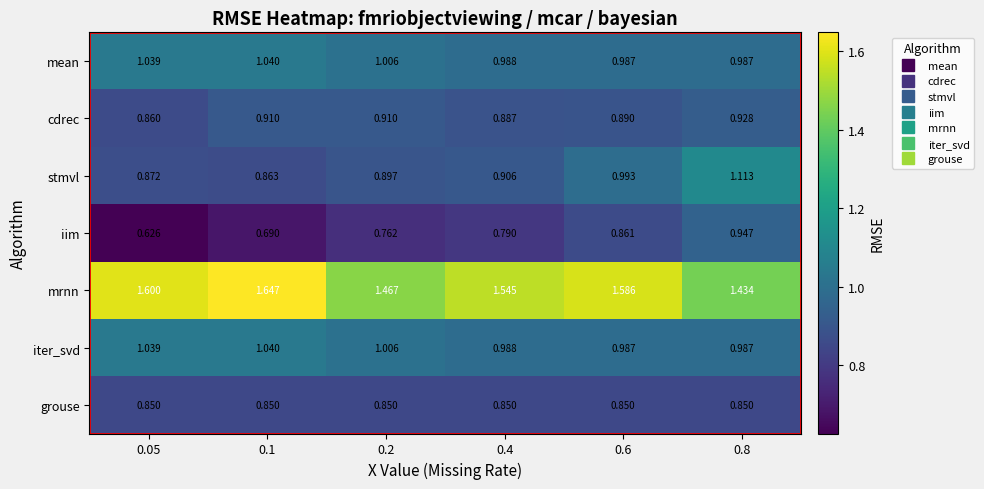

Which series has the largest total across all categories?

mrnn